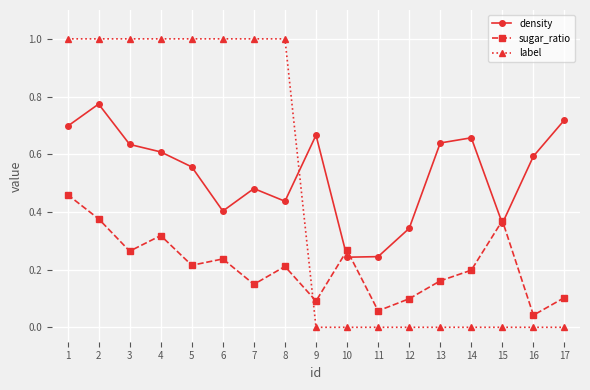

True or false: density has more than 0 interior local peaks.

True